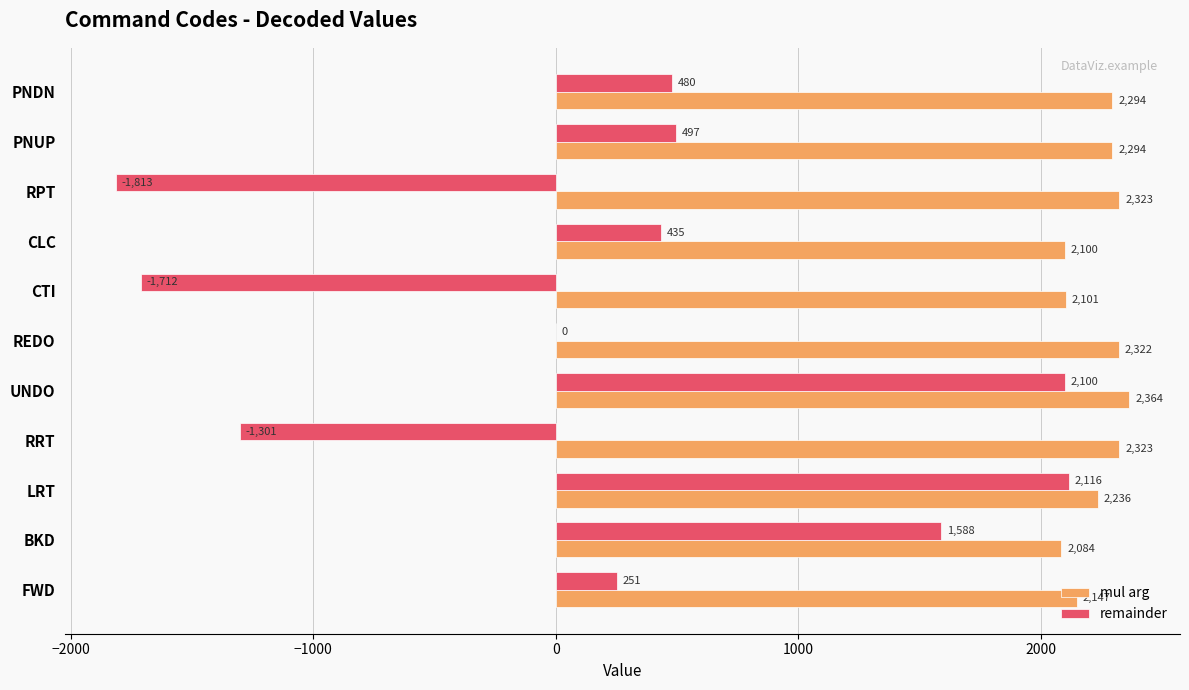

Is it true that mul arg equals 3400 at RRT?

False